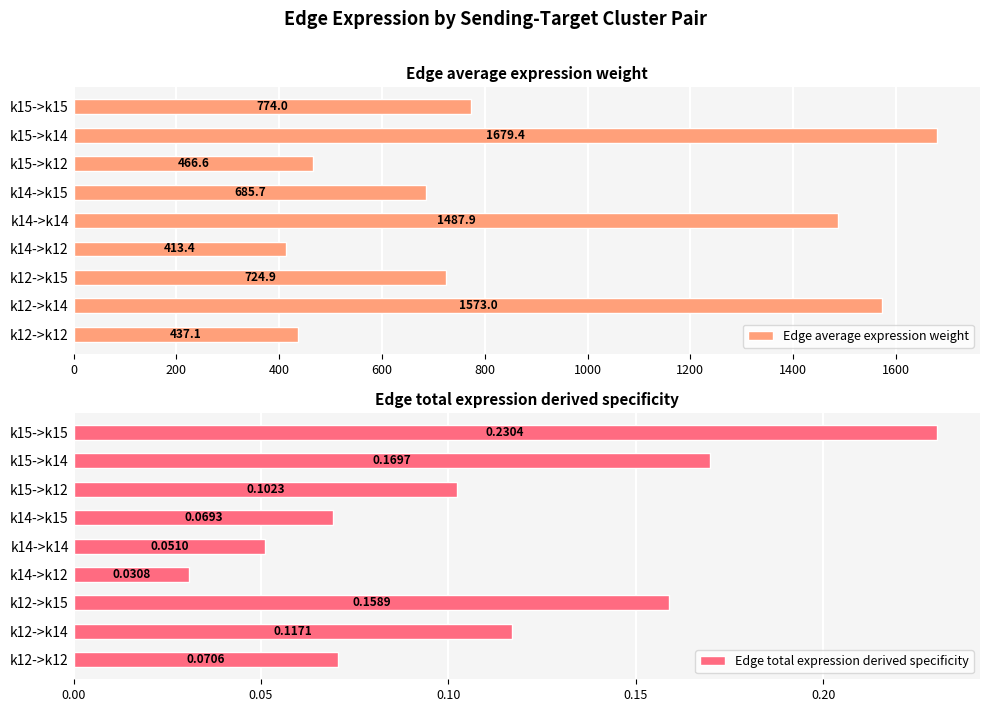

List the labels in order of Edge total expression derived specificity value, smallest first.

k14->k12, k14->k14, k14->k15, k12->k12, k15->k12, k12->k14, k12->k15, k15->k14, k15->k15